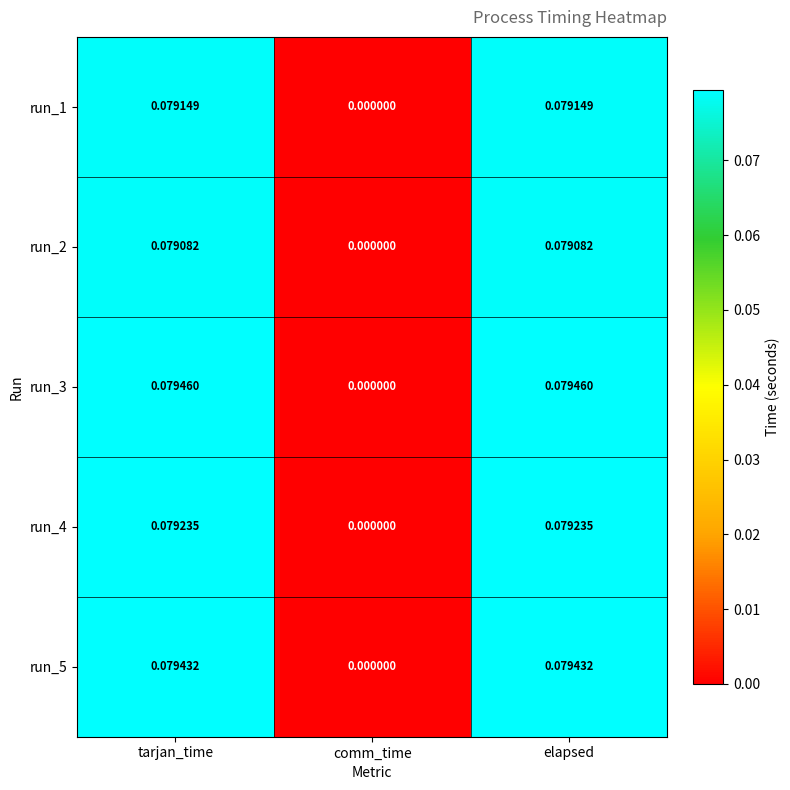

Which series has the largest range (max minus min)?

run_3